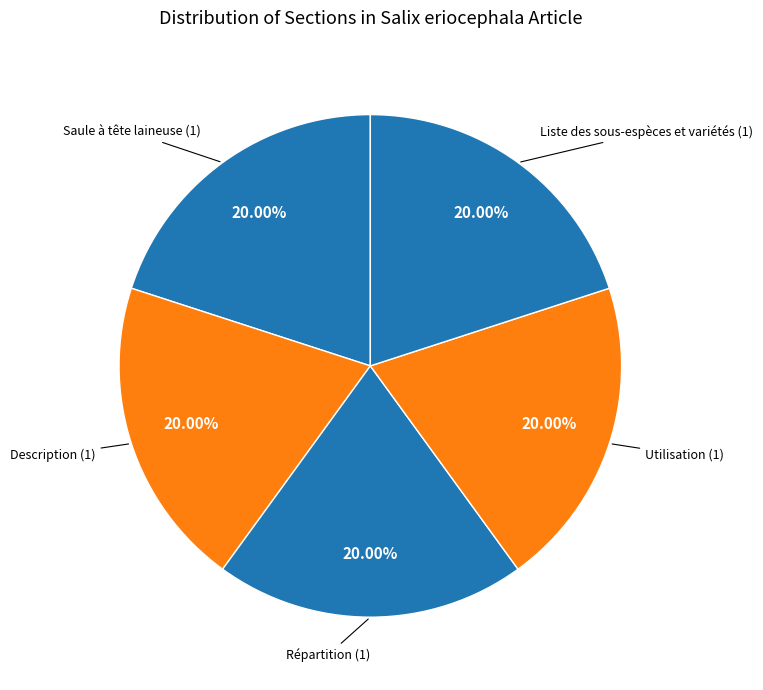

To the nearest percent, what is the difference between the largest and smallest slice percentages?

0%